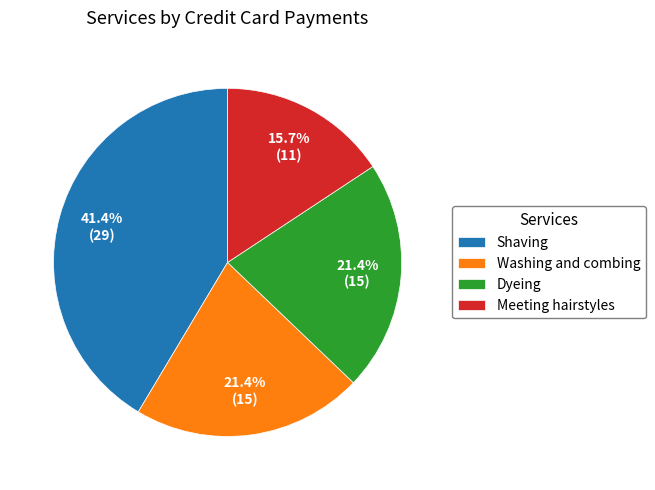

The Meeting hairstyles slice represents 16% of the pie. True or false?

True